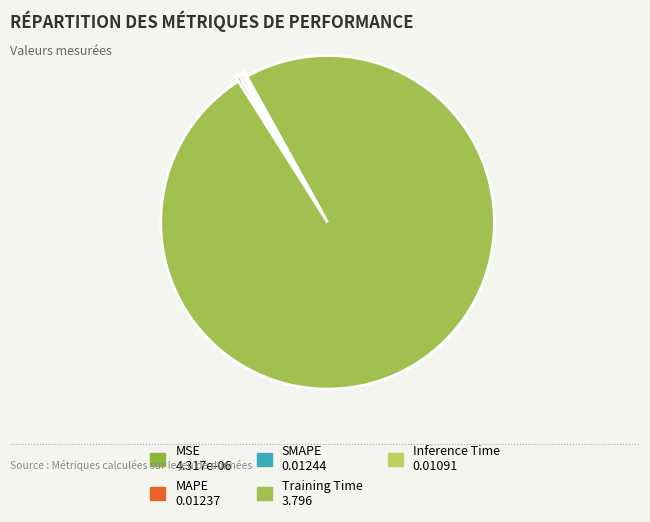

What percentage is the Training Time slice, to the nearest percent?

99%